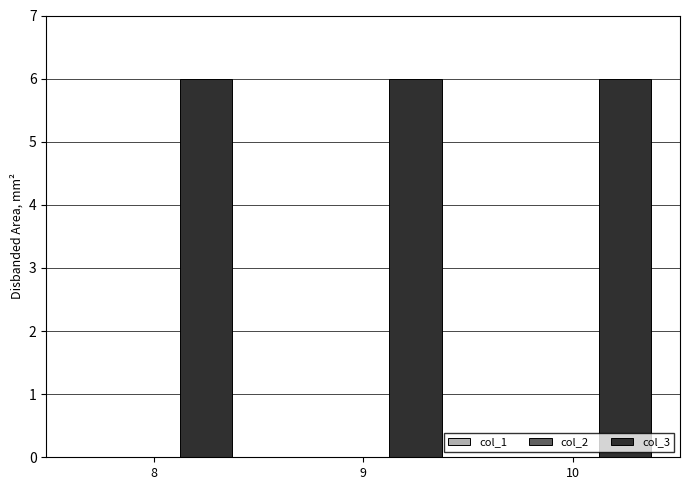

What is the difference between the highest and lowest values at 9?

6